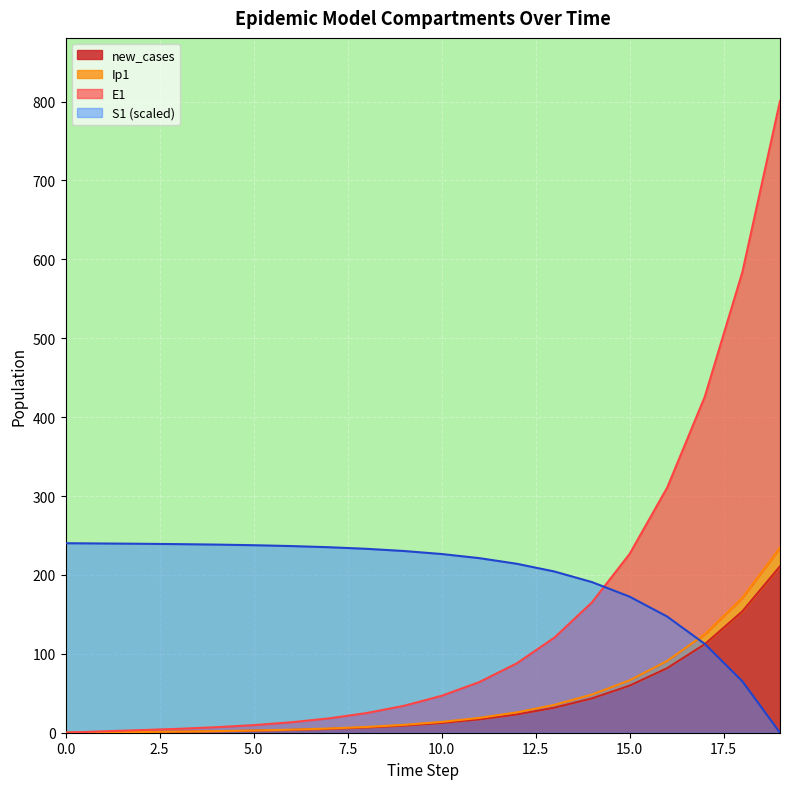

Which series ends up on top after the final intersection of S1 and E1?

E1